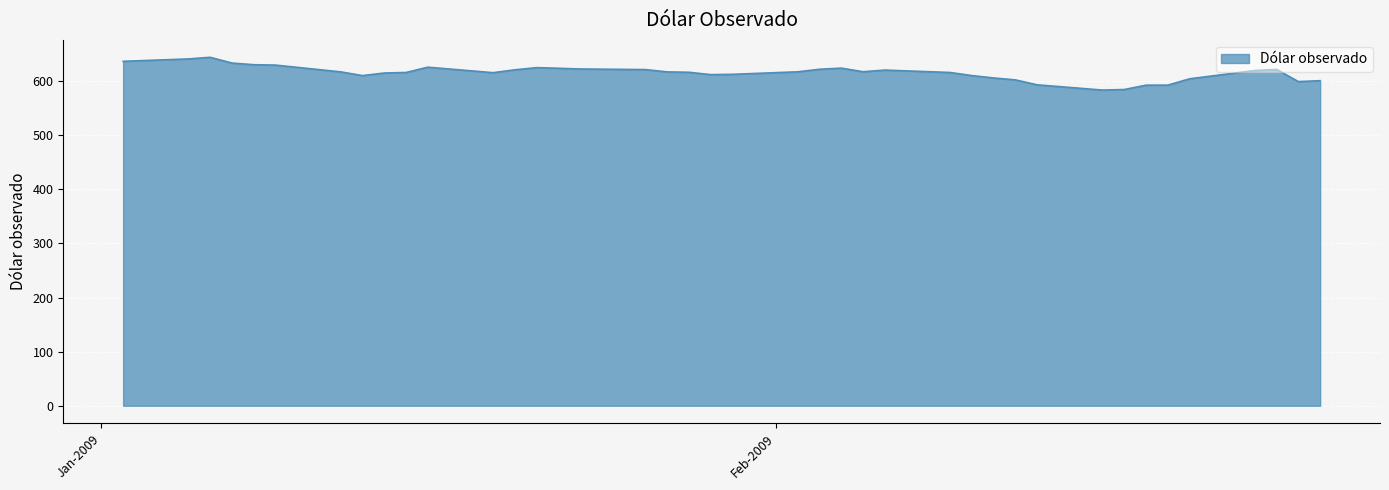

What is the smallest value displayed?

583.3